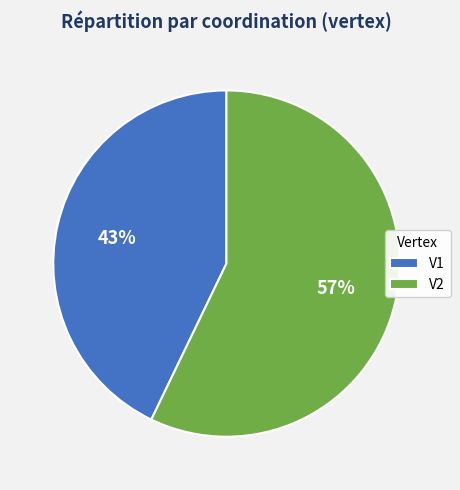

To the nearest percent, what percentage of the pie is V1?

43%